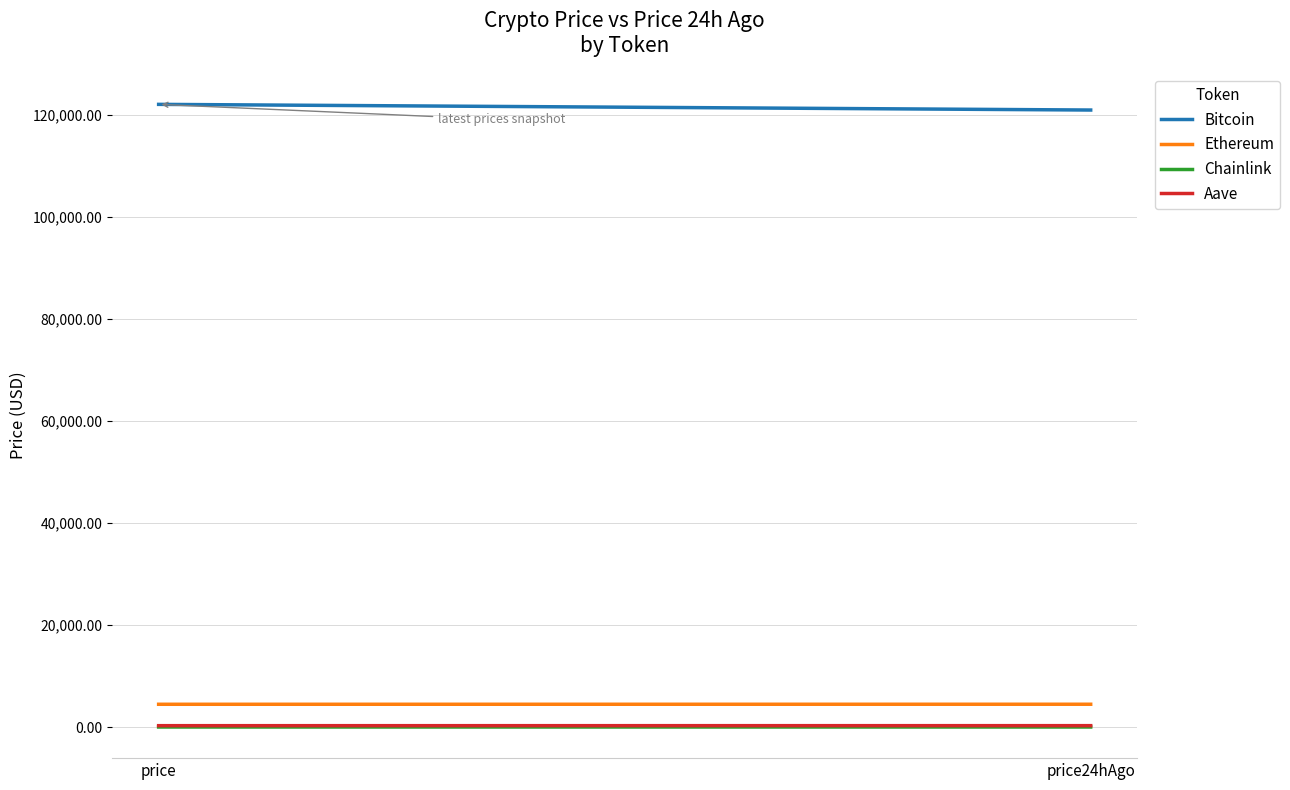

Which category has the lowest value in the Aave series?

price